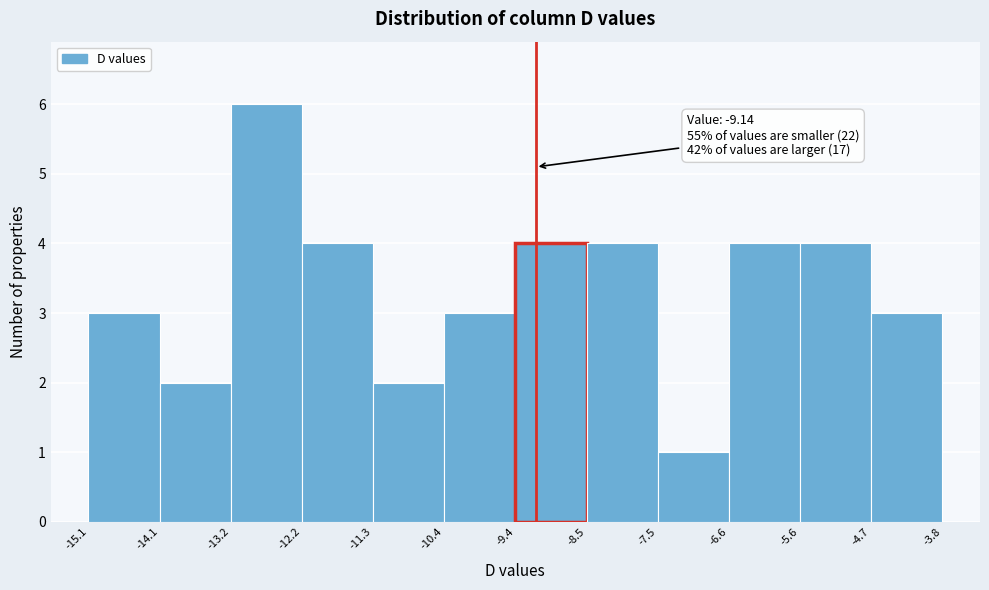

Over which range of the x-axis is the bar tallest?

-13.2 to -12.2